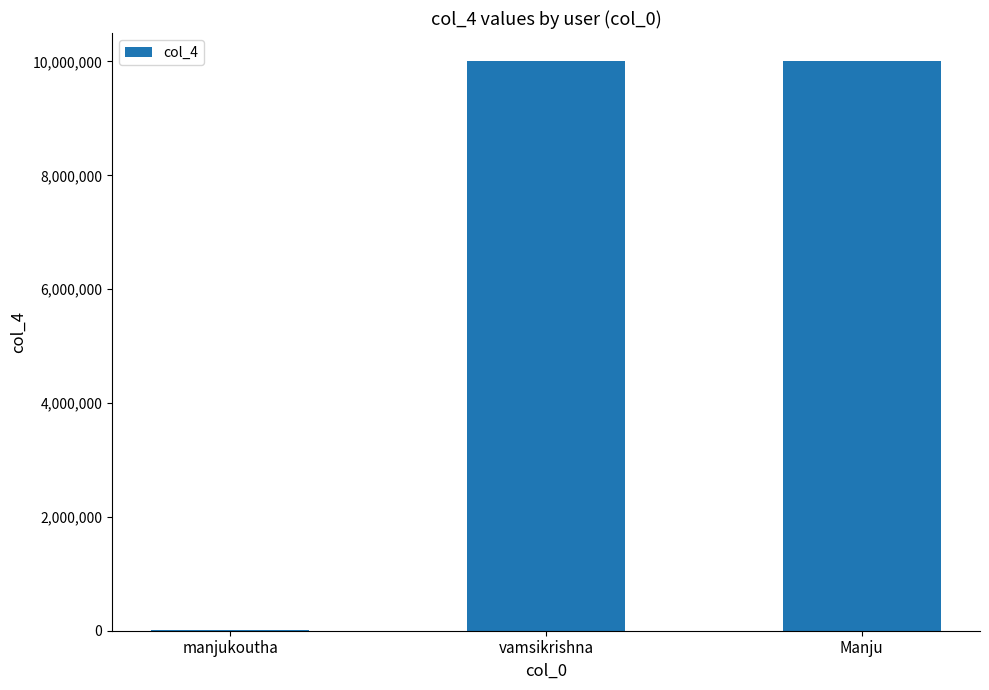

Which has a higher value, manjukoutha or vamsikrishna?

vamsikrishna